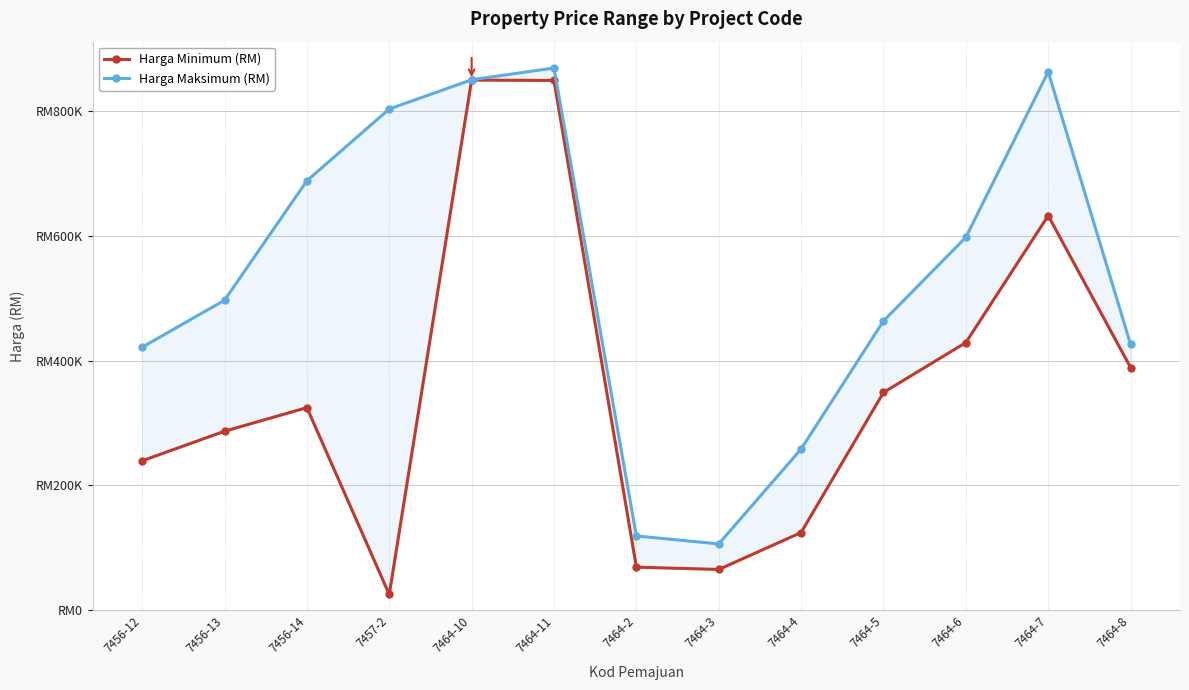

What is the difference between the highest and lowest values at 7456-13?

210000